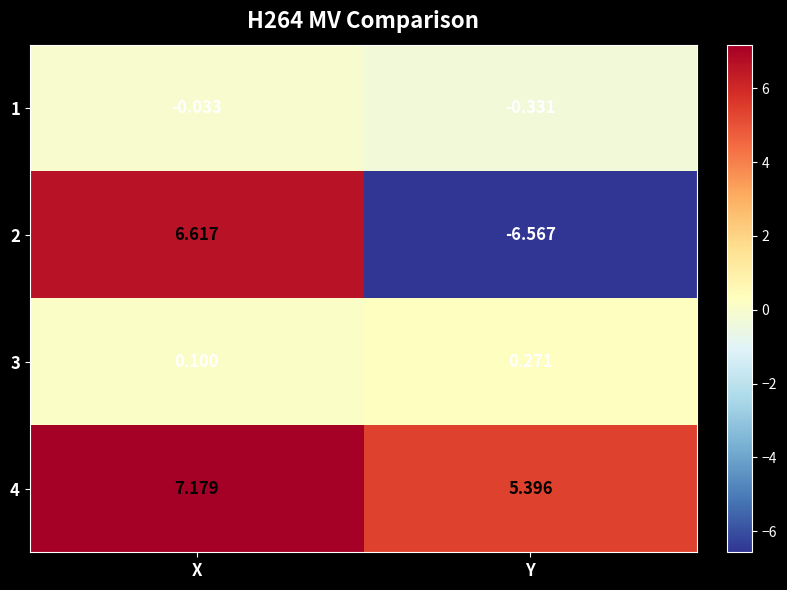

Between X and Y, which series saw the biggest shift?

2